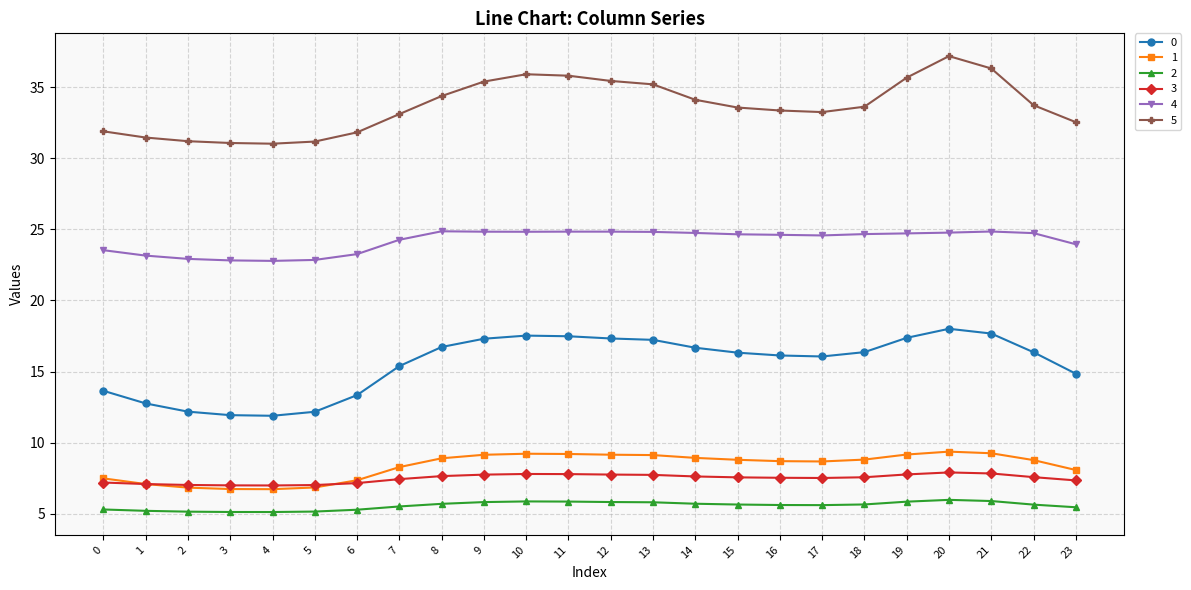

Is it true that 1 equals 1.3 at 4?

False